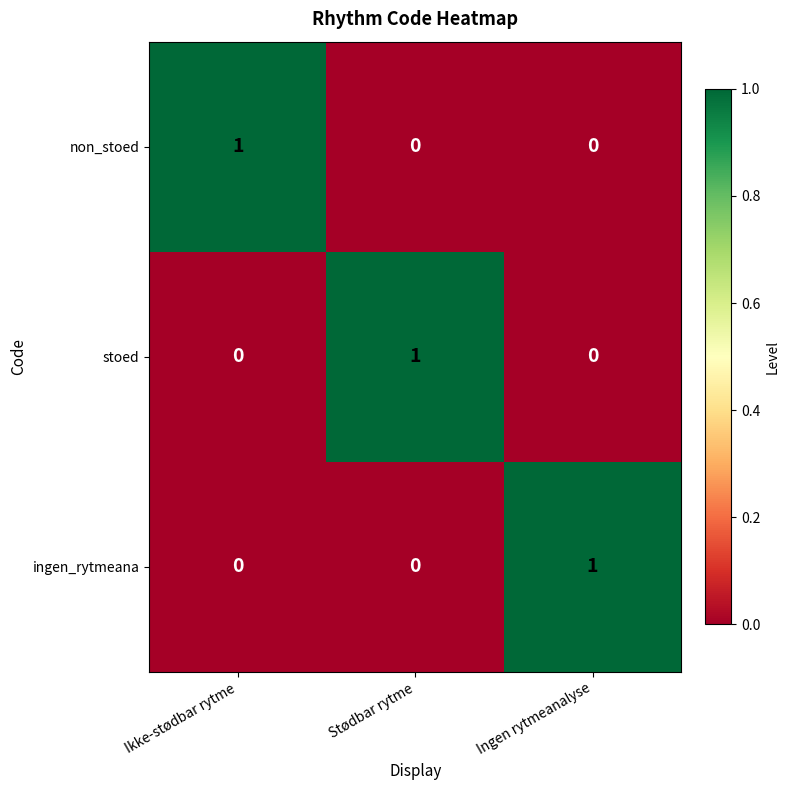

Reading right to left, what are all the values shown in this chart?

non_stoed: Ingen rytmeanalyse=0	Stødbar rytme=0	Ikke-stødbar rytme=1
stoed: Ingen rytmeanalyse=0	Stødbar rytme=1	Ikke-stødbar rytme=0
ingen_rytmeana: Ingen rytmeanalyse=1	Stødbar rytme=0	Ikke-stødbar rytme=0